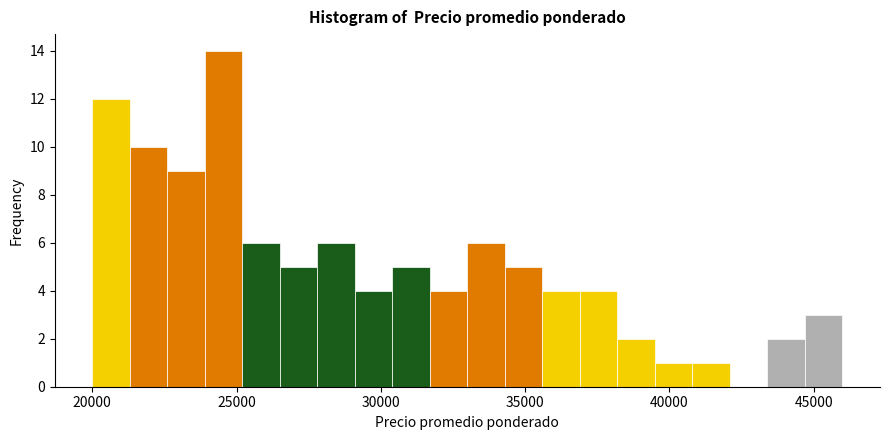

Around what value on the x-axis is the tallest bar? Give the approximate position of its centre, as read against the axis.

24500